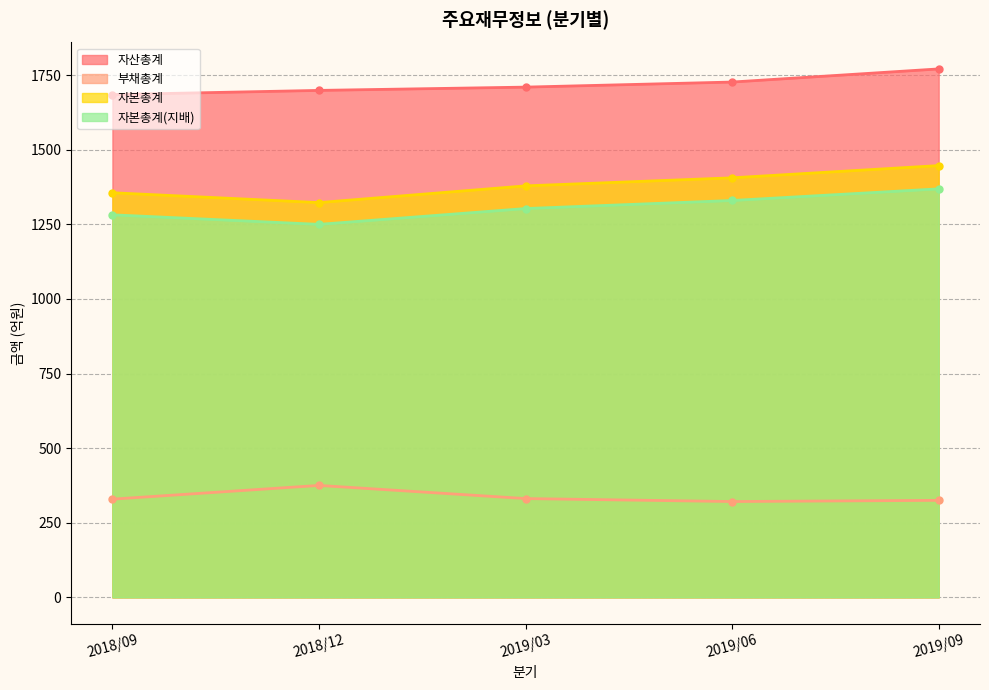

What is the maximum value shown in the chart?

1771